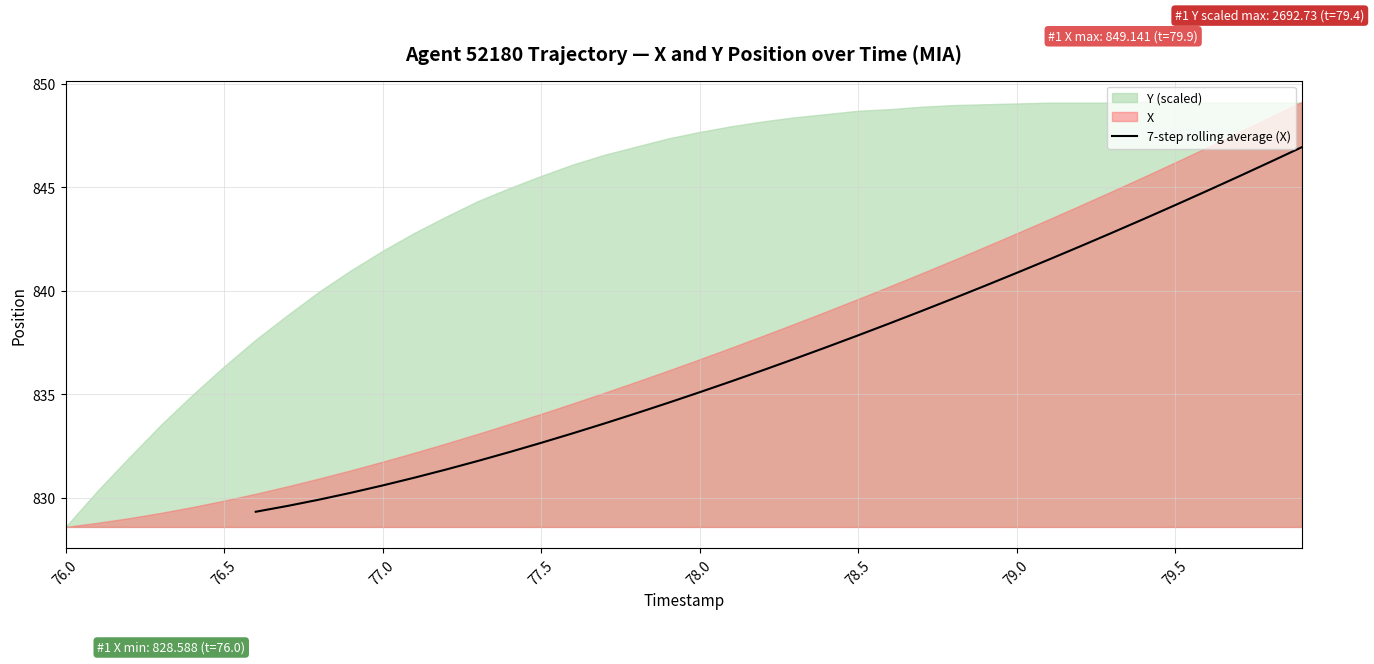

What is the average value?

837.0